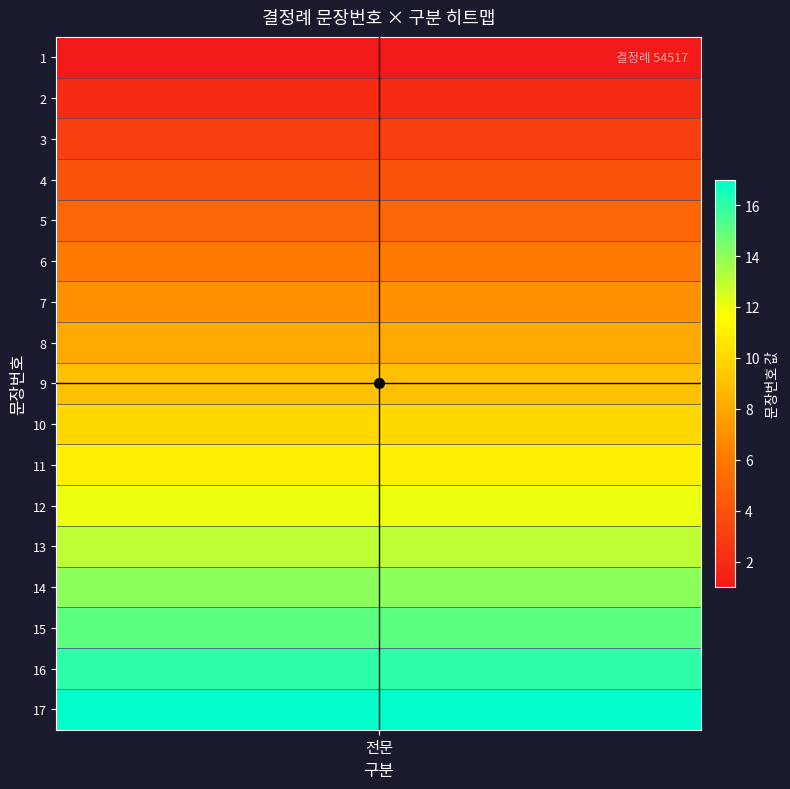

Rank the categories by value from highest to lowest.

17, 16, 15, 14, 13, 12, 11, 10, 9, 8, 7, 6, 5, 4, 3, 2, 1